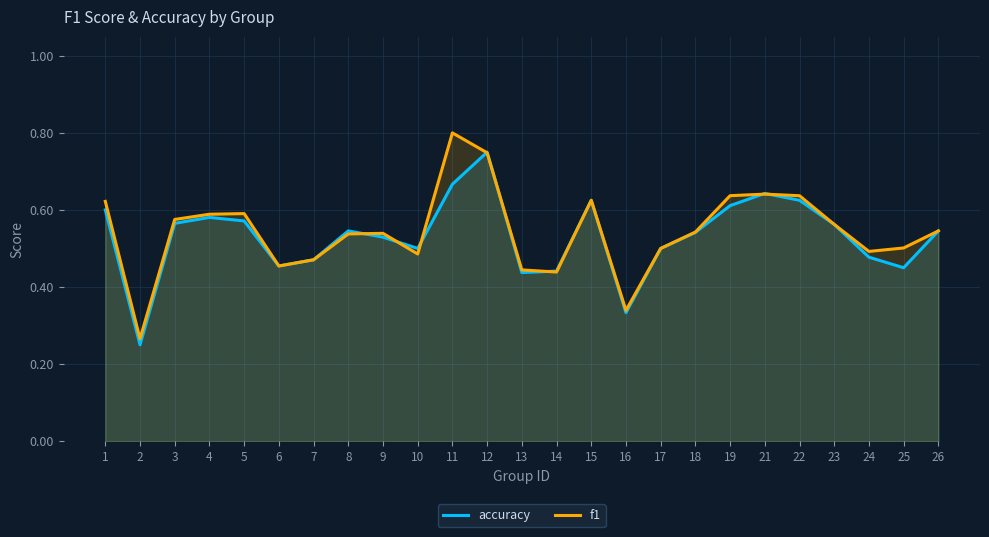

At how many categories does at least one series exceed 0?

25